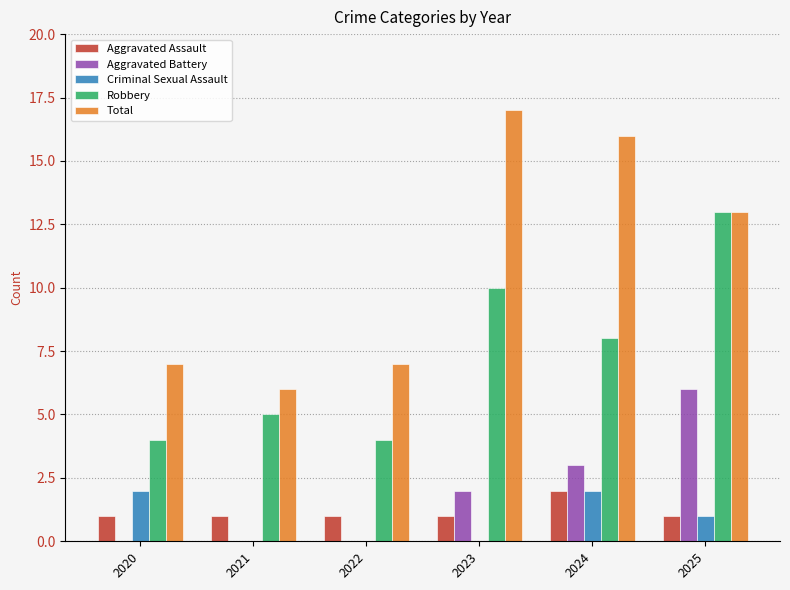

Which label corresponds to the largest value in the chart?

2023